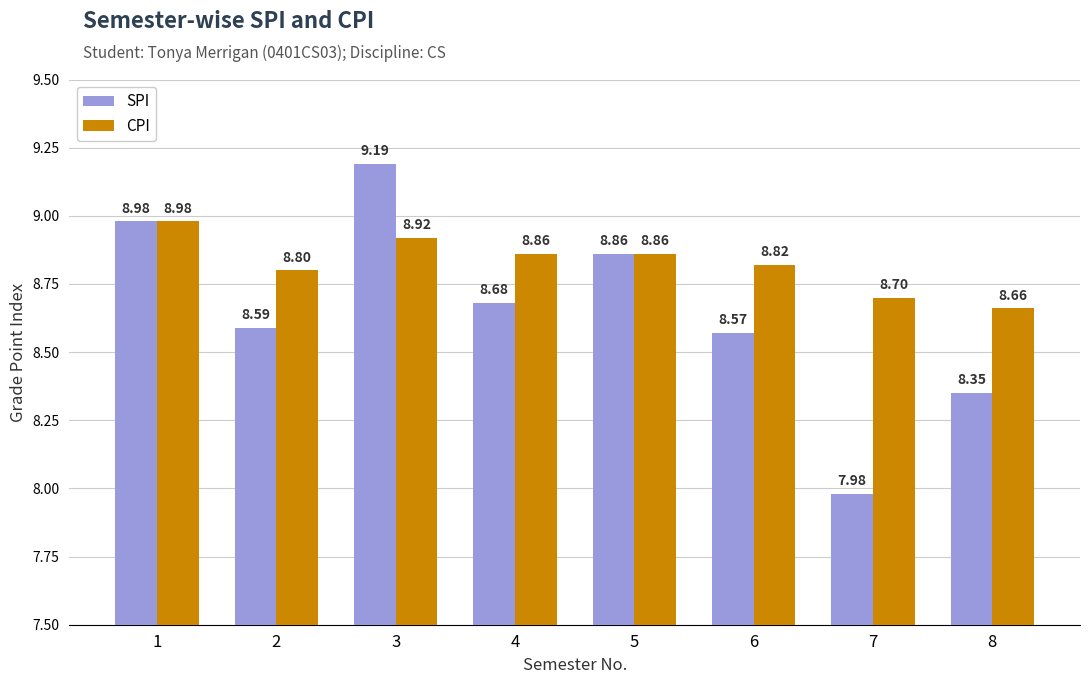

What is the value of the SPI bar at the 6th from the left?

8.6